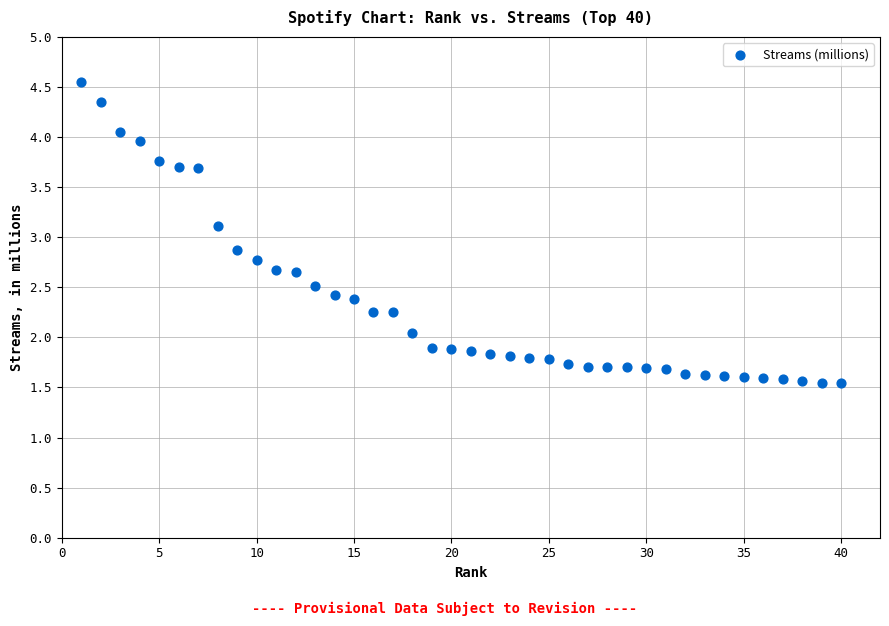

What is the range of X values (max minus min)?

39.0